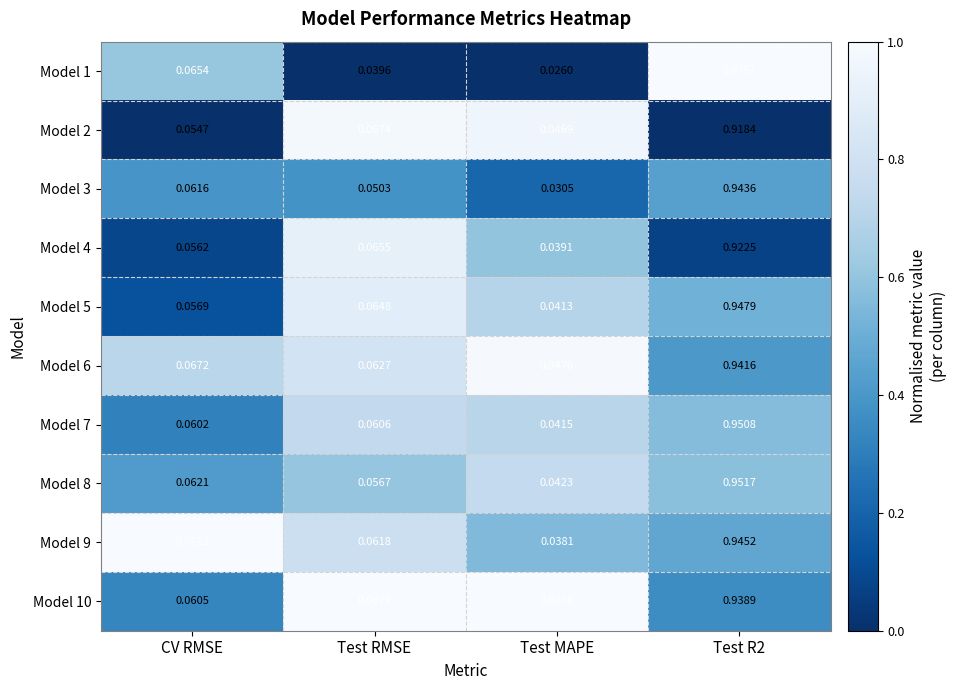

What is the total value across all series at Test MAPE?

0.4